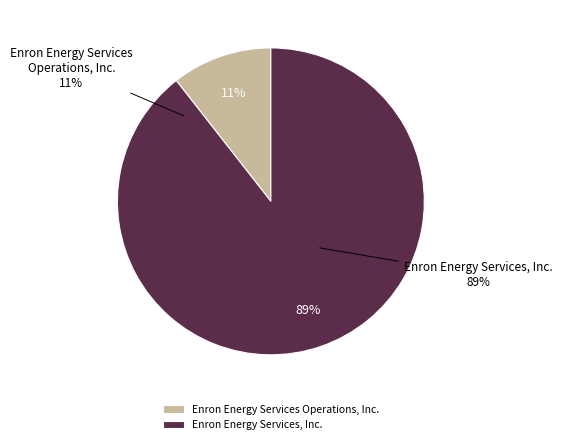

Which slice represents more than half of the pie?

Enron Energy Services, Inc.